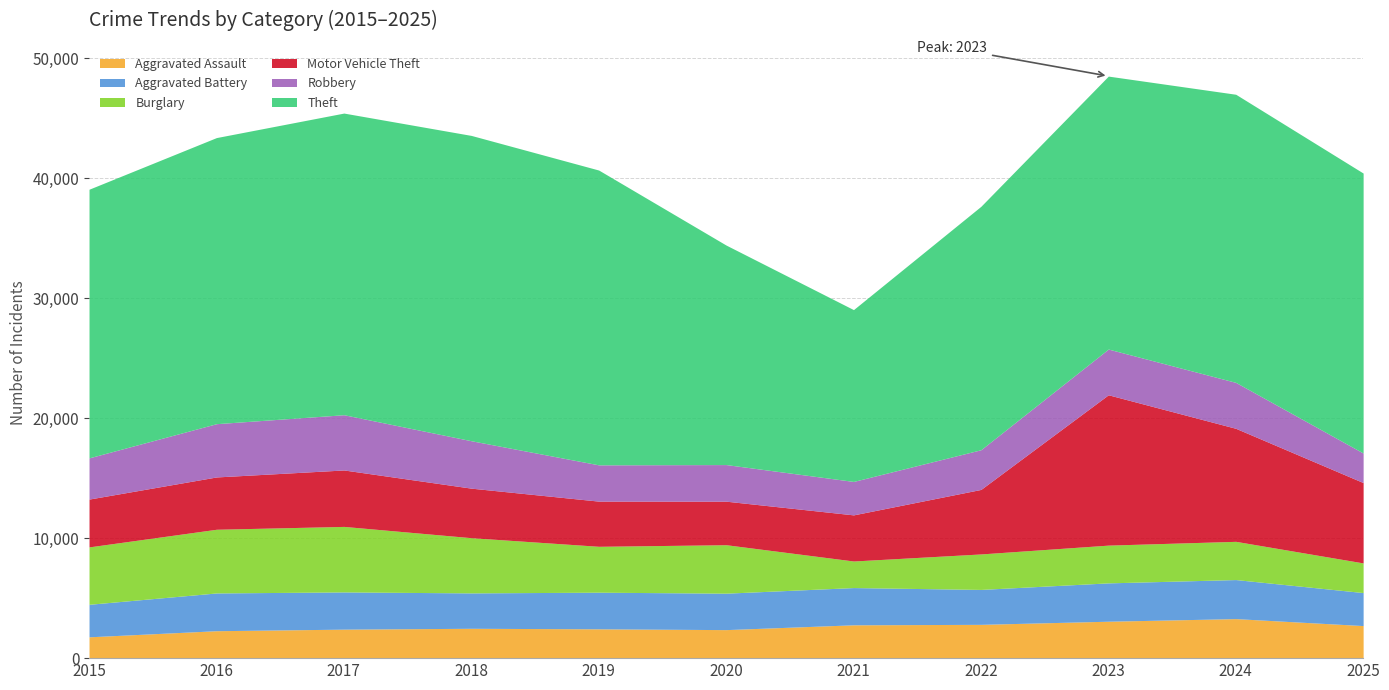

Which series has the largest total across all categories?

Theft